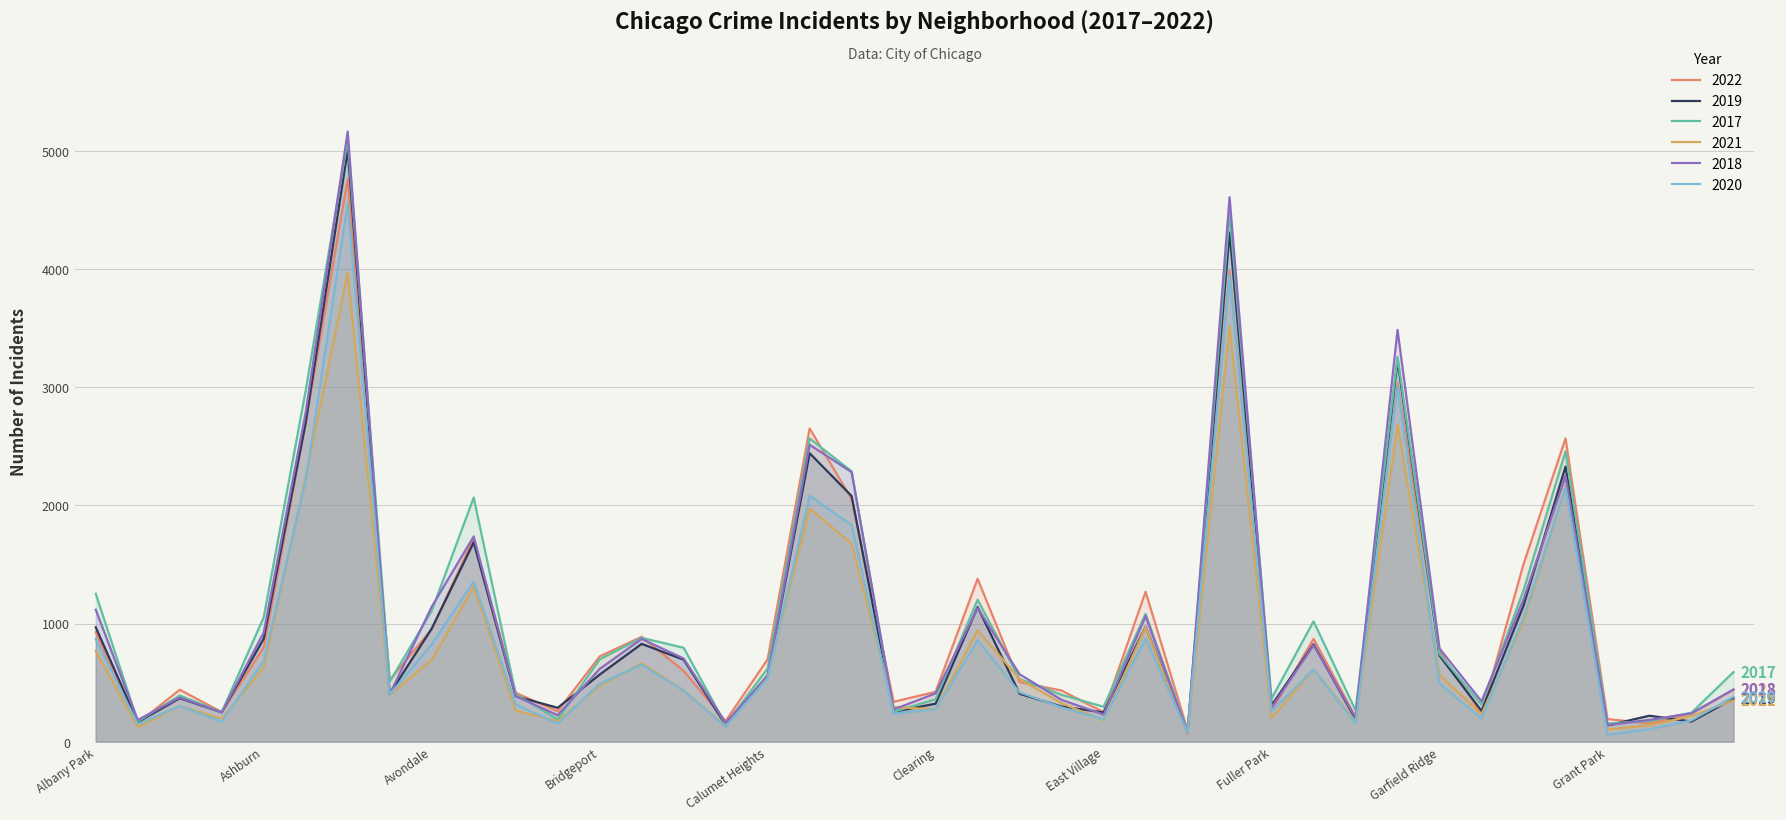

What are all the series names shown in the legend?

2022, 2019, 2017, 2021, 2018, 2020